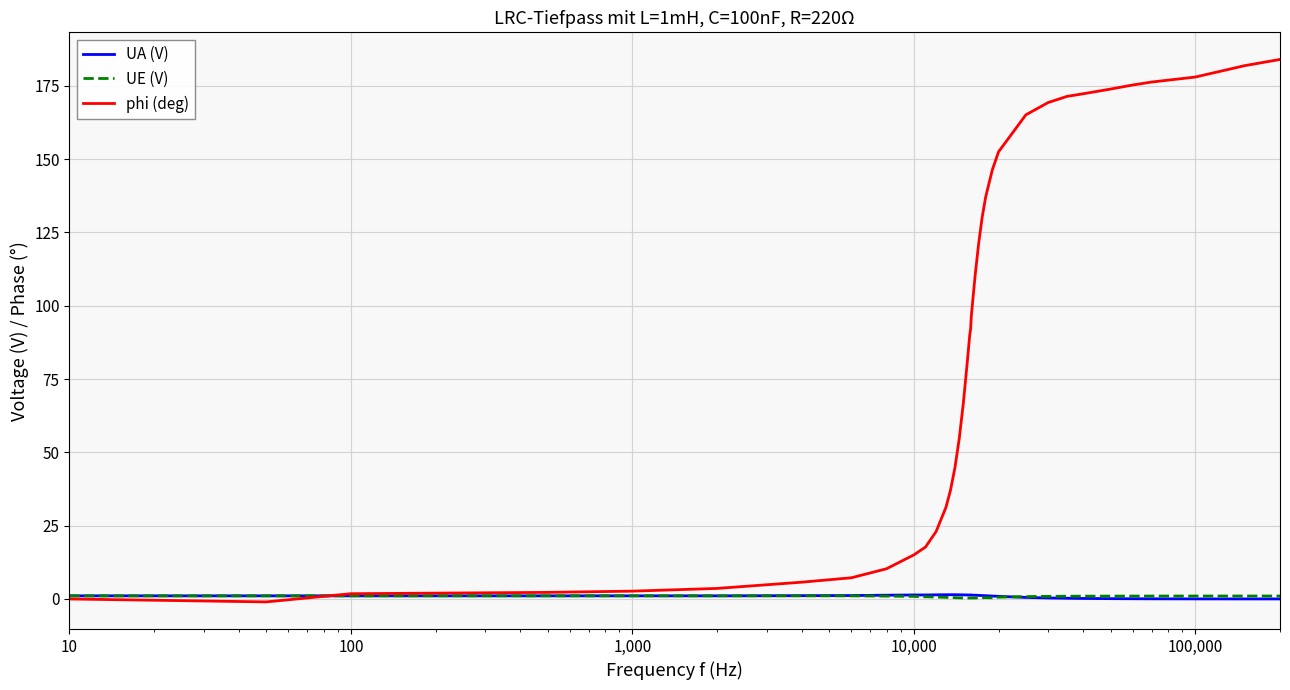

True or false: UE (V) and phi (deg) intersect in this chart.

True